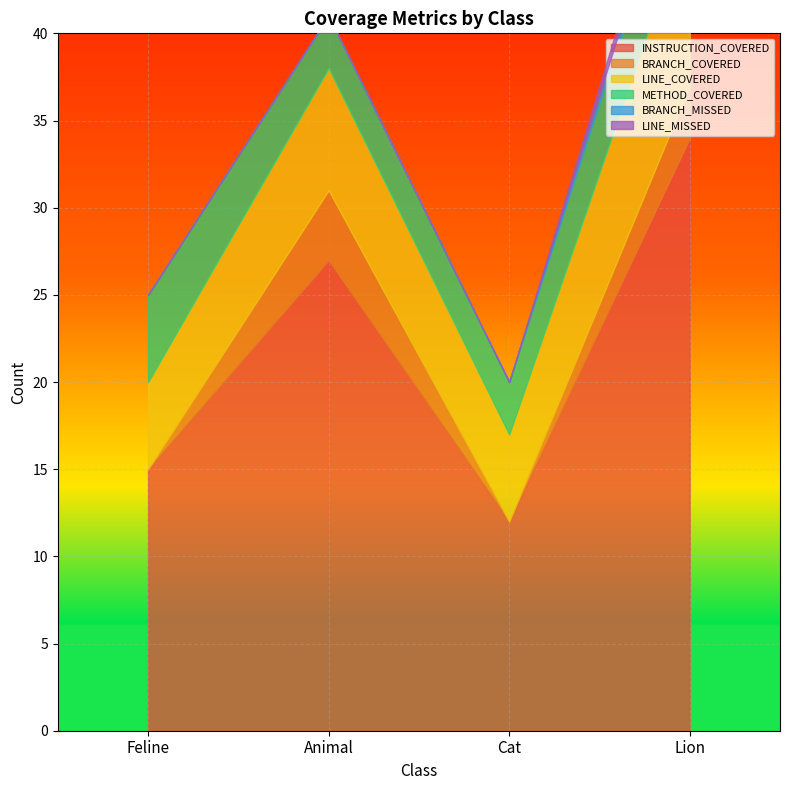

List the series in order of their peak value, lowest first.

BRANCH_MISSED, LINE_MISSED, BRANCH_COVERED, METHOD_COVERED, LINE_COVERED, INSTRUCTION_COVERED